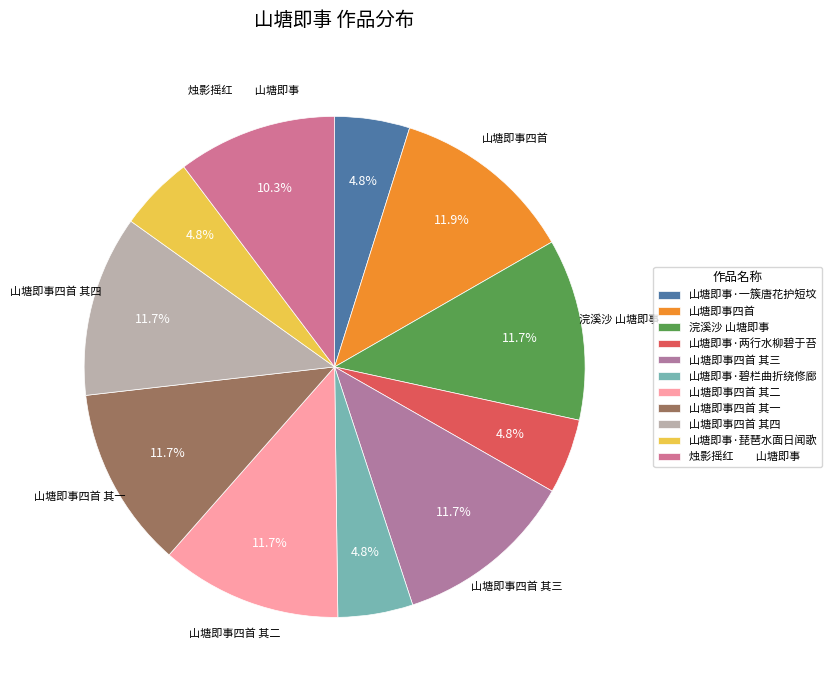

Does any single category account for the majority?

No